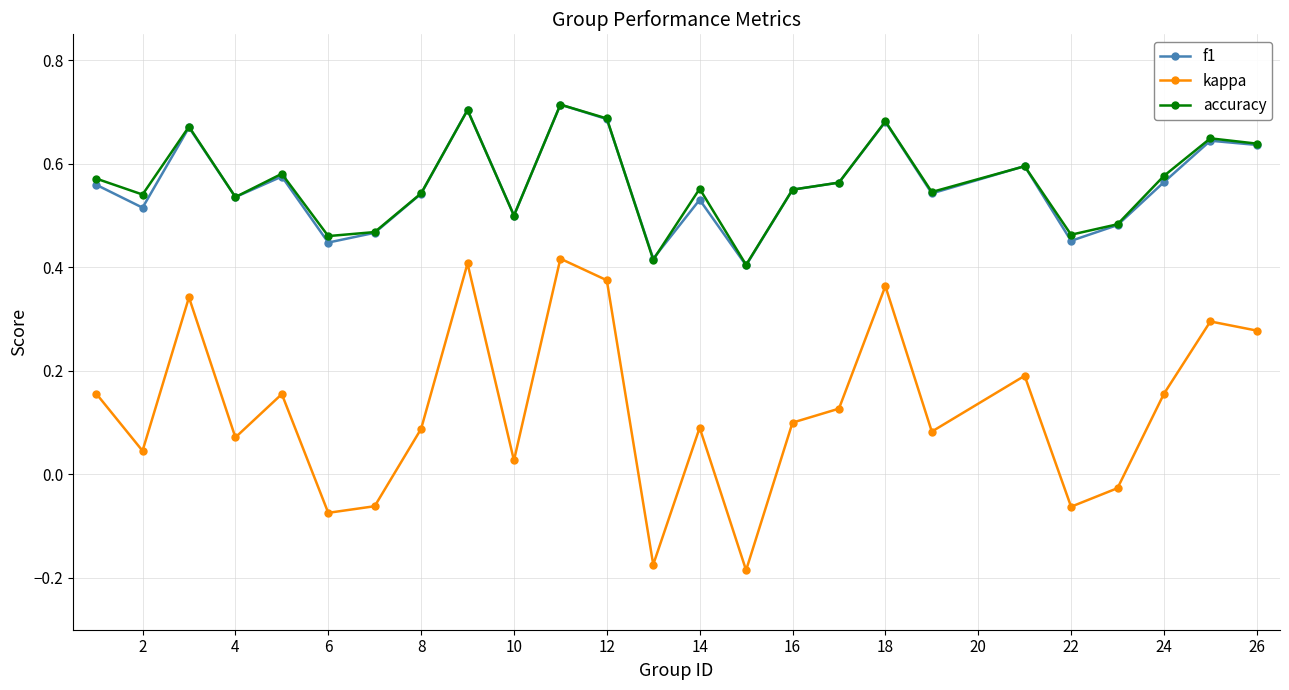

At how many categories does at least one series exceed 0?

25